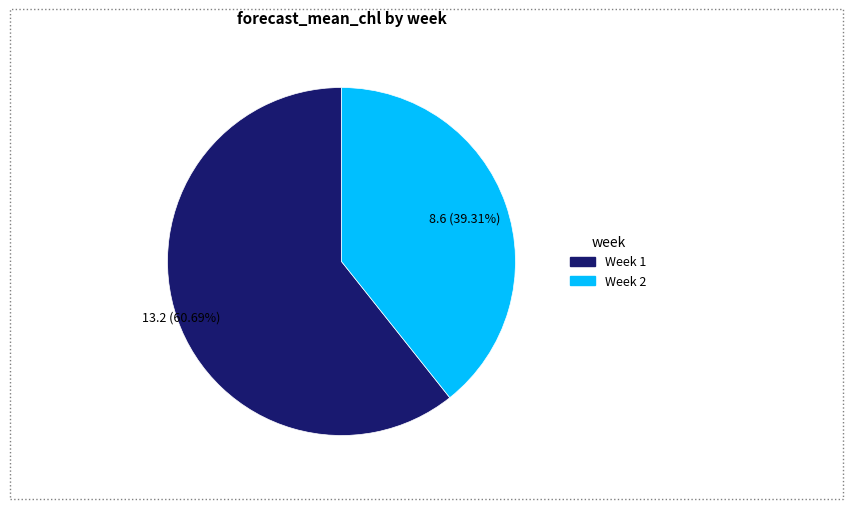

Rank the categories by value from lowest to highest.

Week 2, Week 1